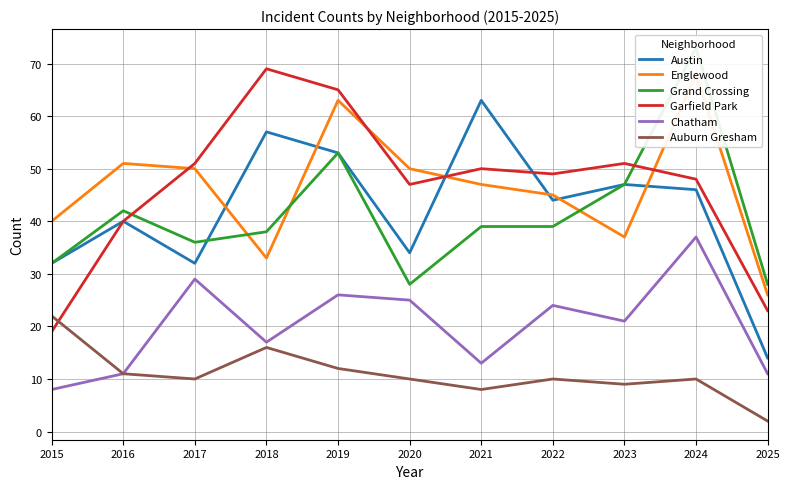

What are all the series names shown in the legend?

Austin, Englewood, Grand Crossing, Garfield Park, Chatham, Auburn Gresham